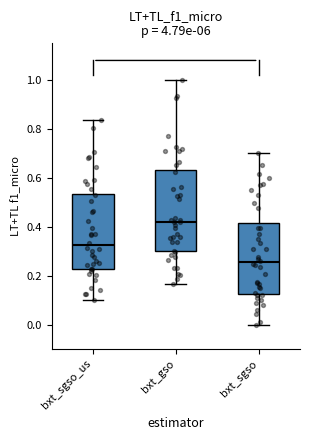

Where is the lower edge of the box for bxt_sgso_us on the y-axis? The values are not printed on the chart, so give them approximately, as read against the axis.

0.22